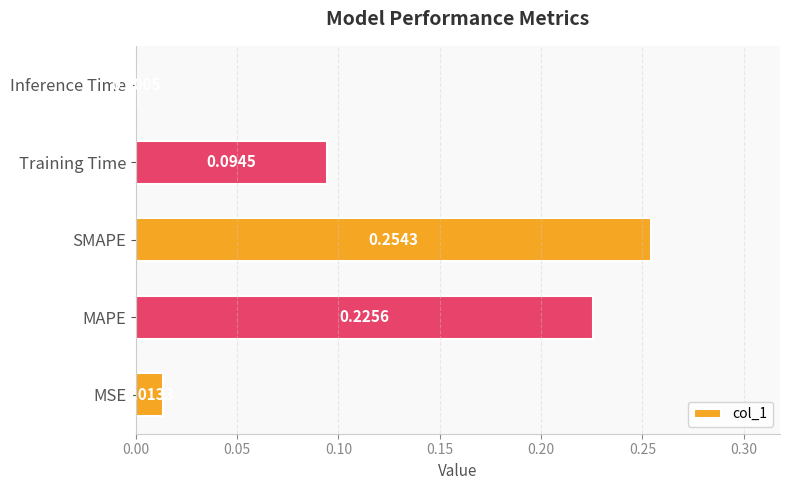

Where is the data nearest to the value 0?

Inference Time